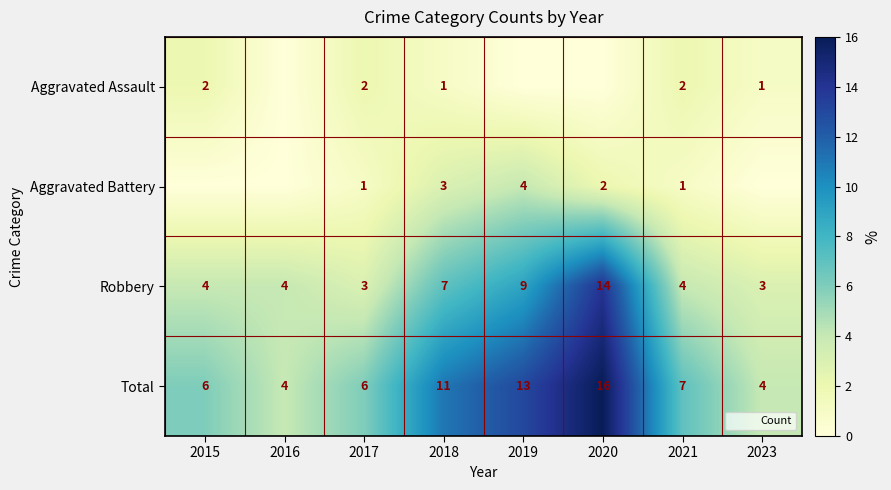

What is the spread (max minus min) of values at 2019?

13